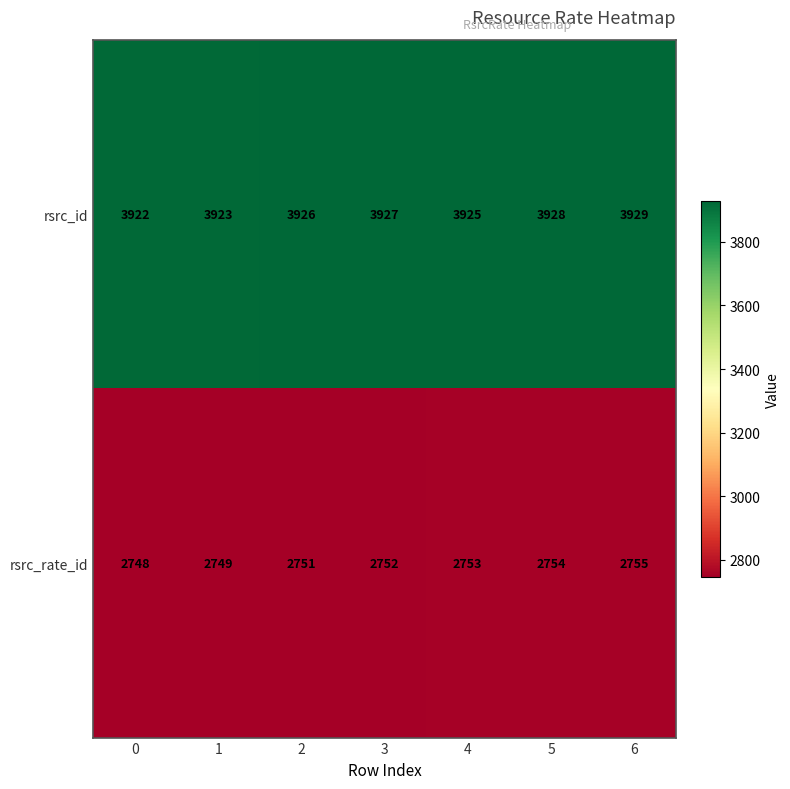

What is the spread (max minus min) of values at 5?

1174